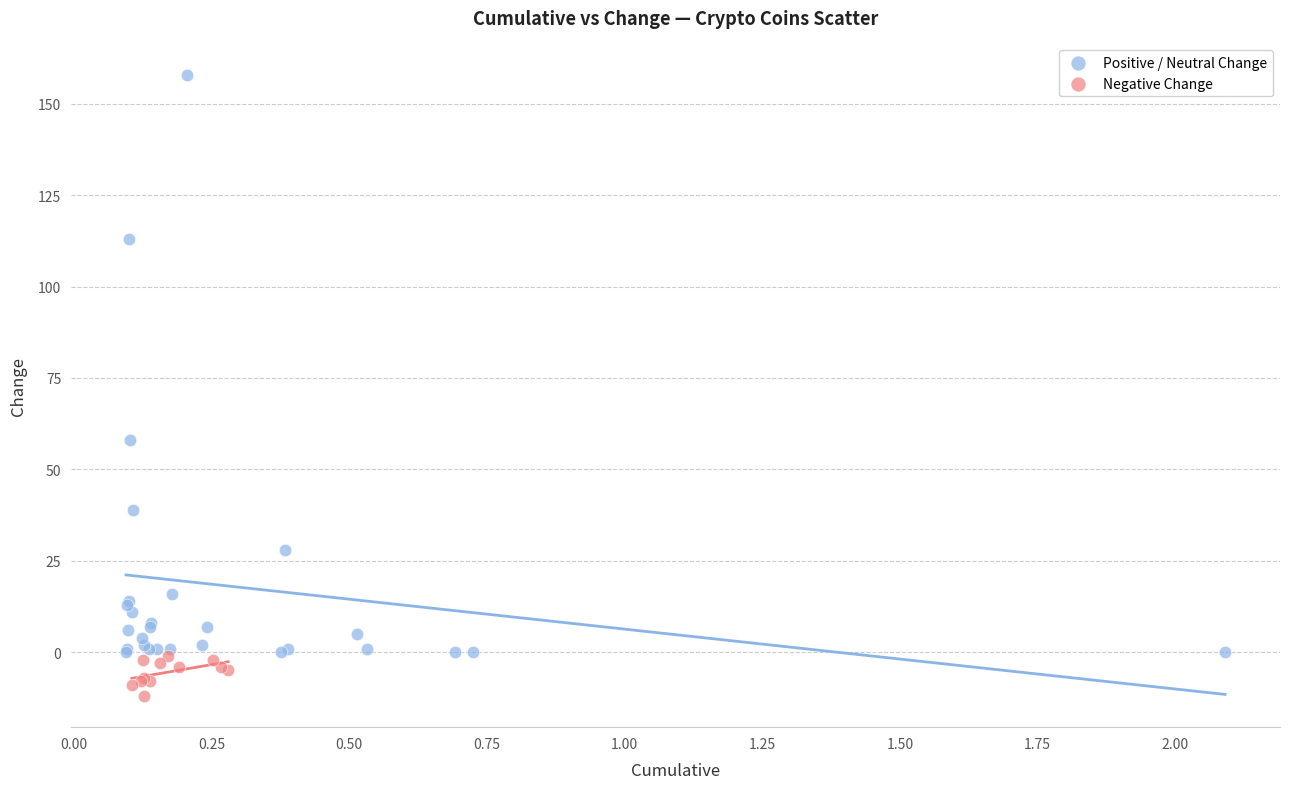

Which series reaches the minimum Y coordinate?

Negative Change